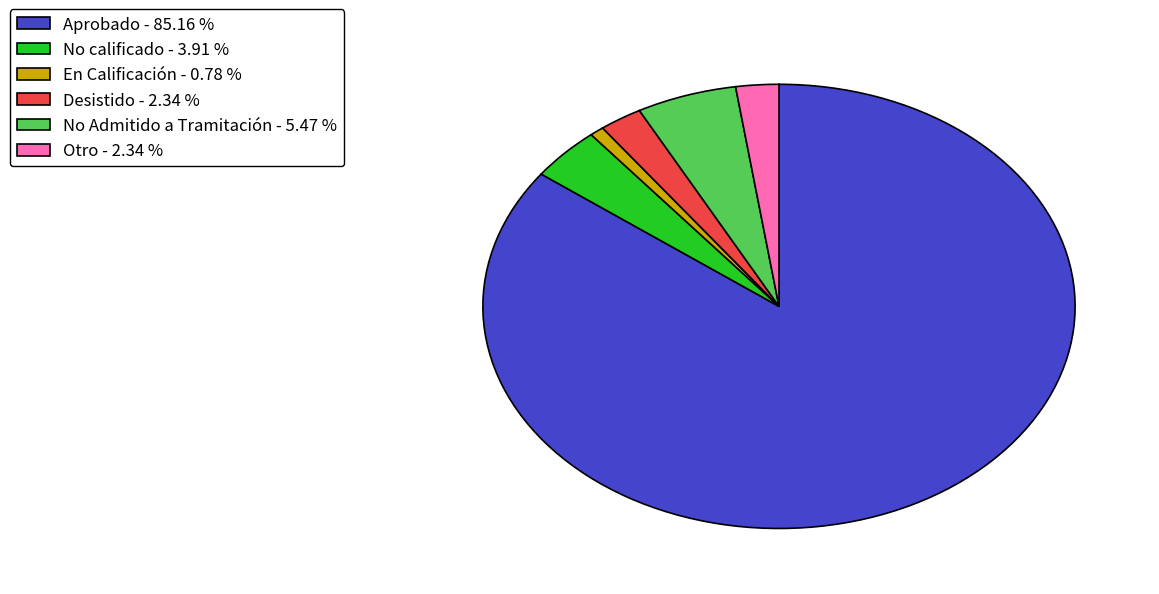

What is the largest slice in the pie chart?

Aprobado - 85.16 %